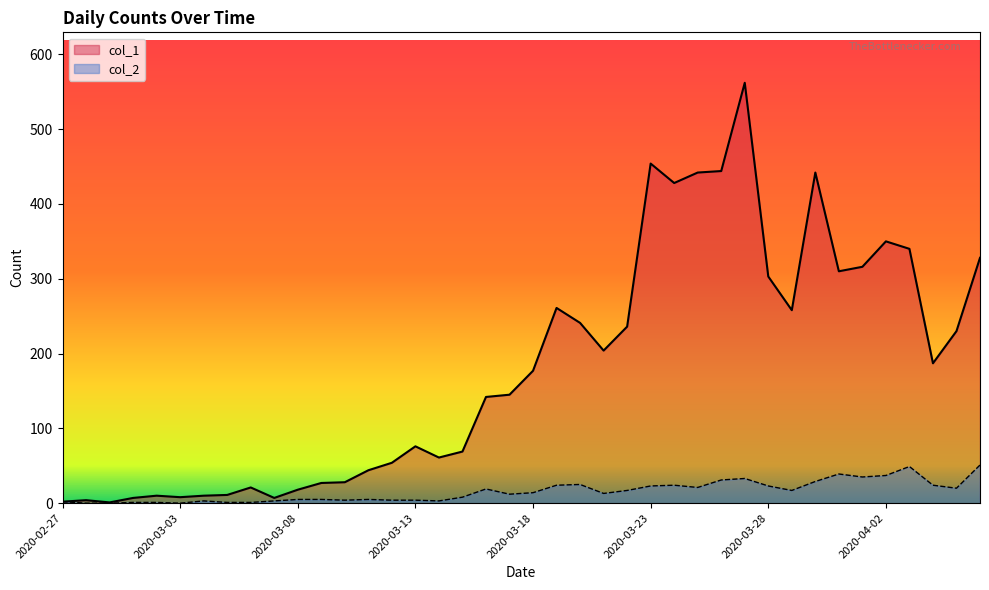

At which category does col_2 reach its first local peak?

2020-03-04